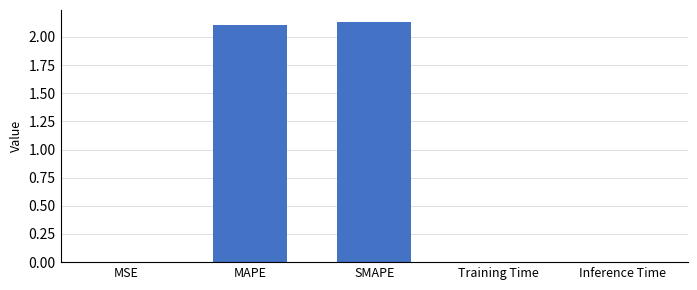

What is the average value?

0.8